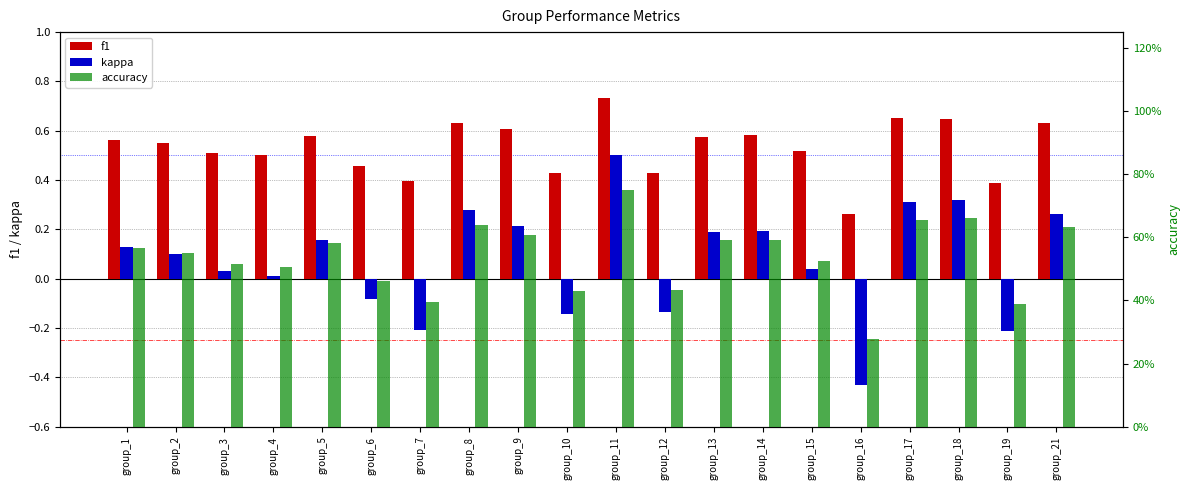

What is the average value of the f1 series?

0.5